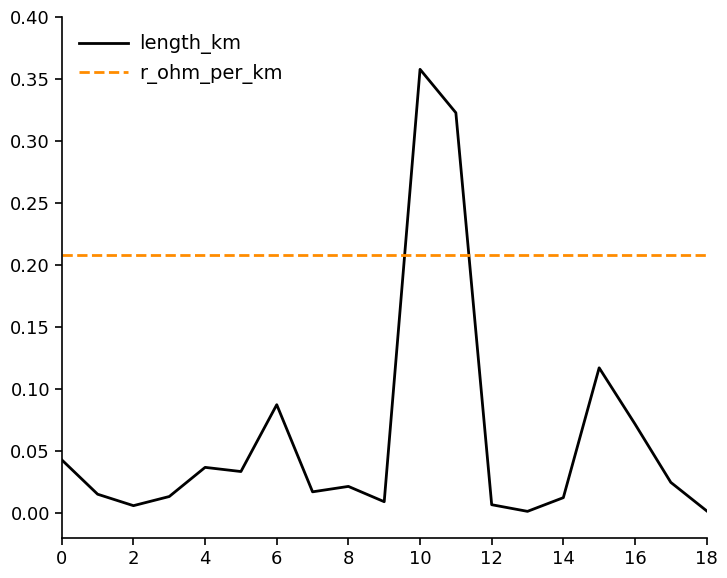

Which series has the widest spread of values?

length_km